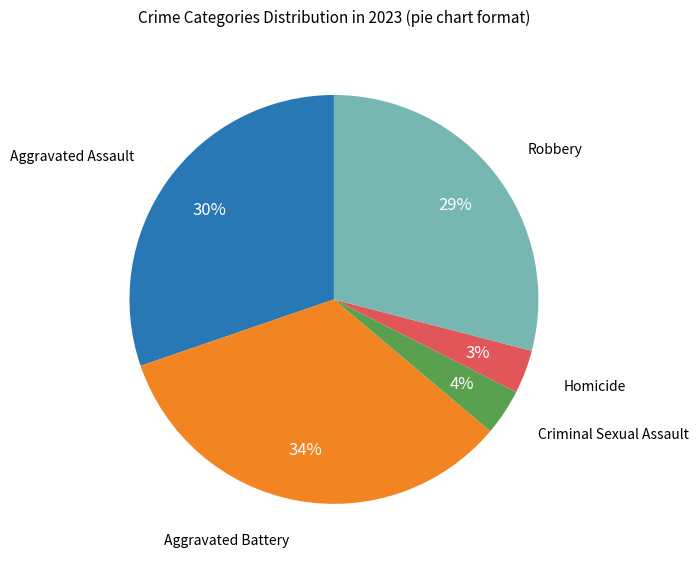

Is there a majority slice in this chart?

No